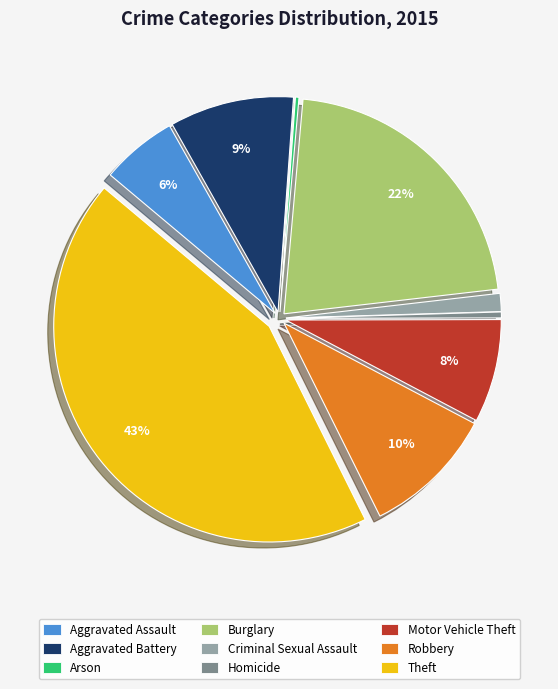

Which category has the biggest portion of the pie?

Theft